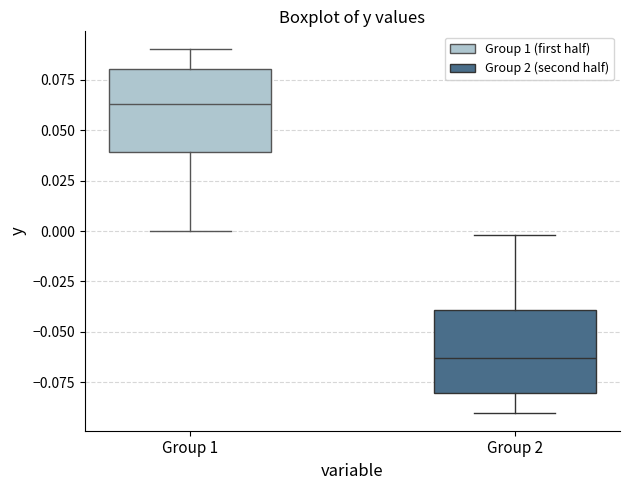

Which box has the highest median line?

Group 1